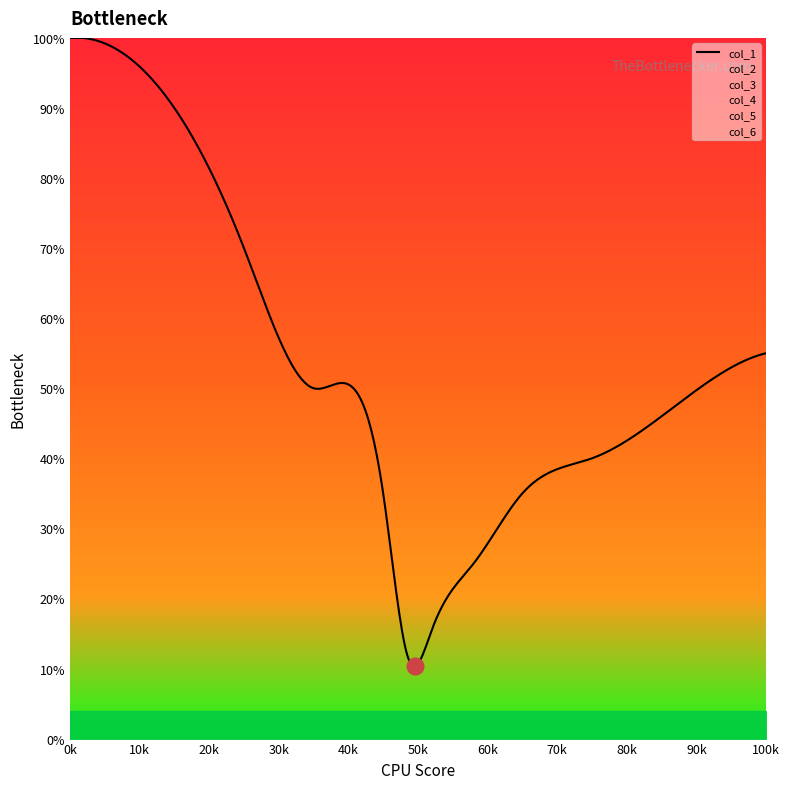

How many data points in col_5 are above 16?

1